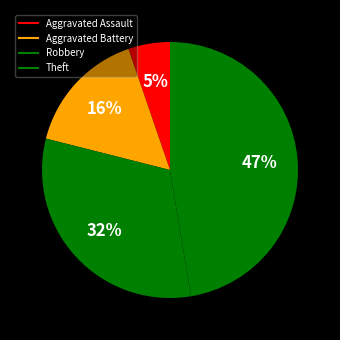

The Theft slice represents 61% of the pie. True or false?

False